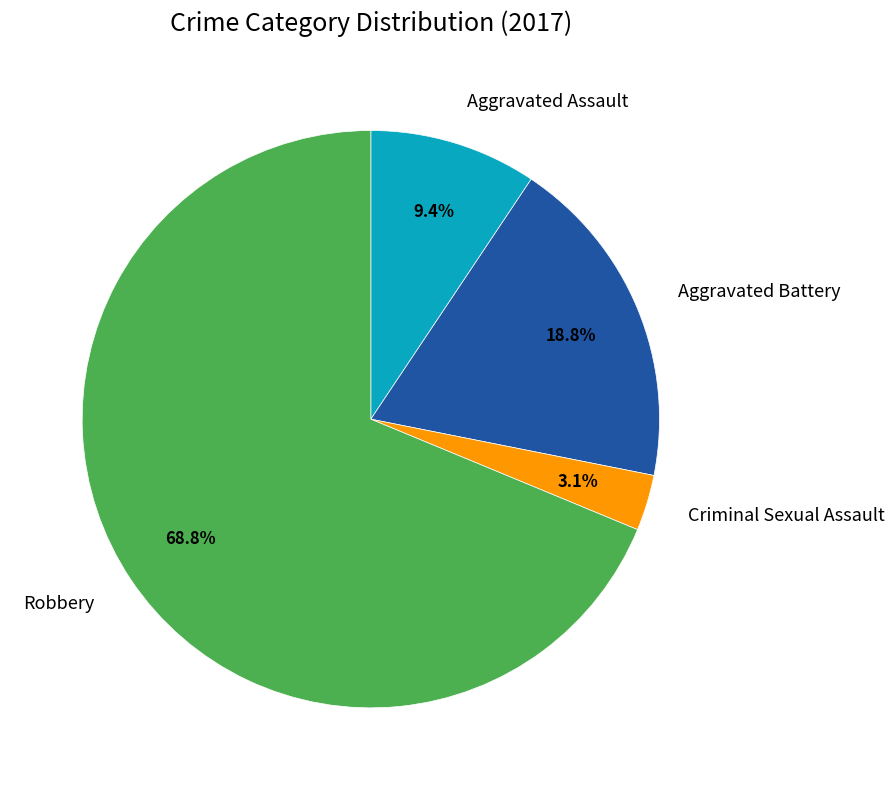

Is there a majority slice in this chart?

Yes